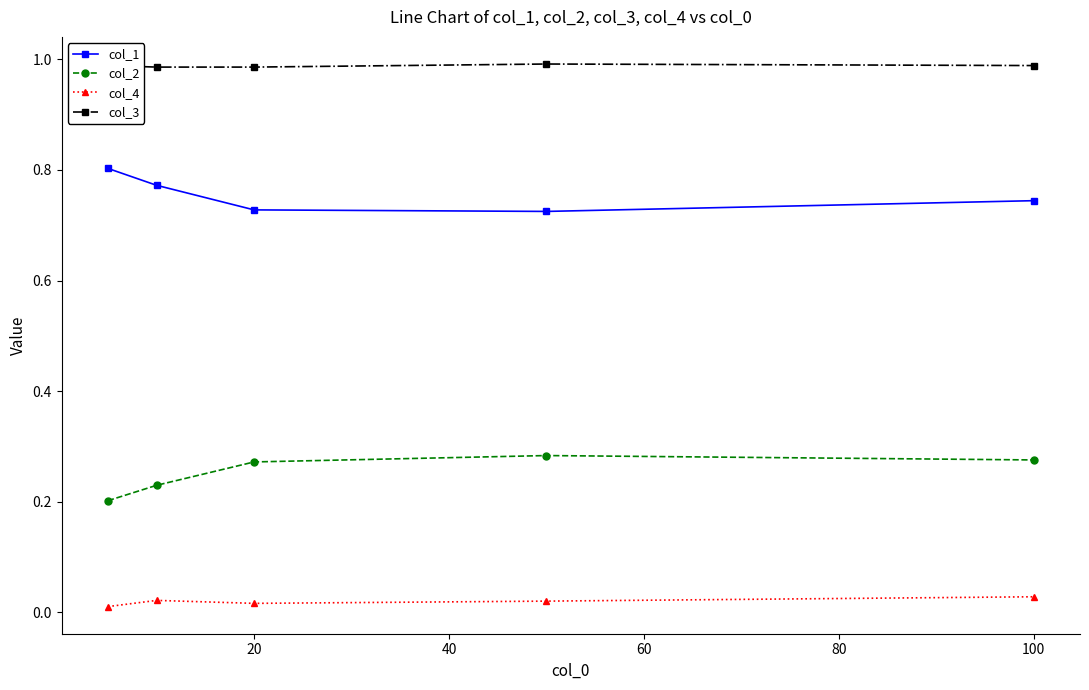

What is the sum of all col_1 values?

3.8